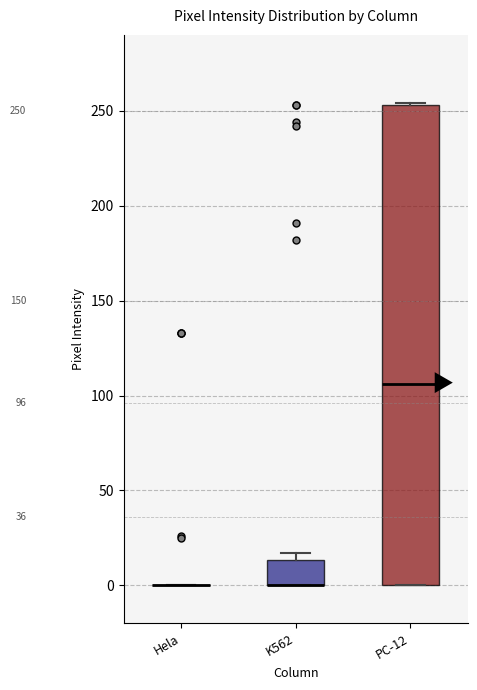

Which box is the tallest, from its lower edge to its upper edge?

PC-12